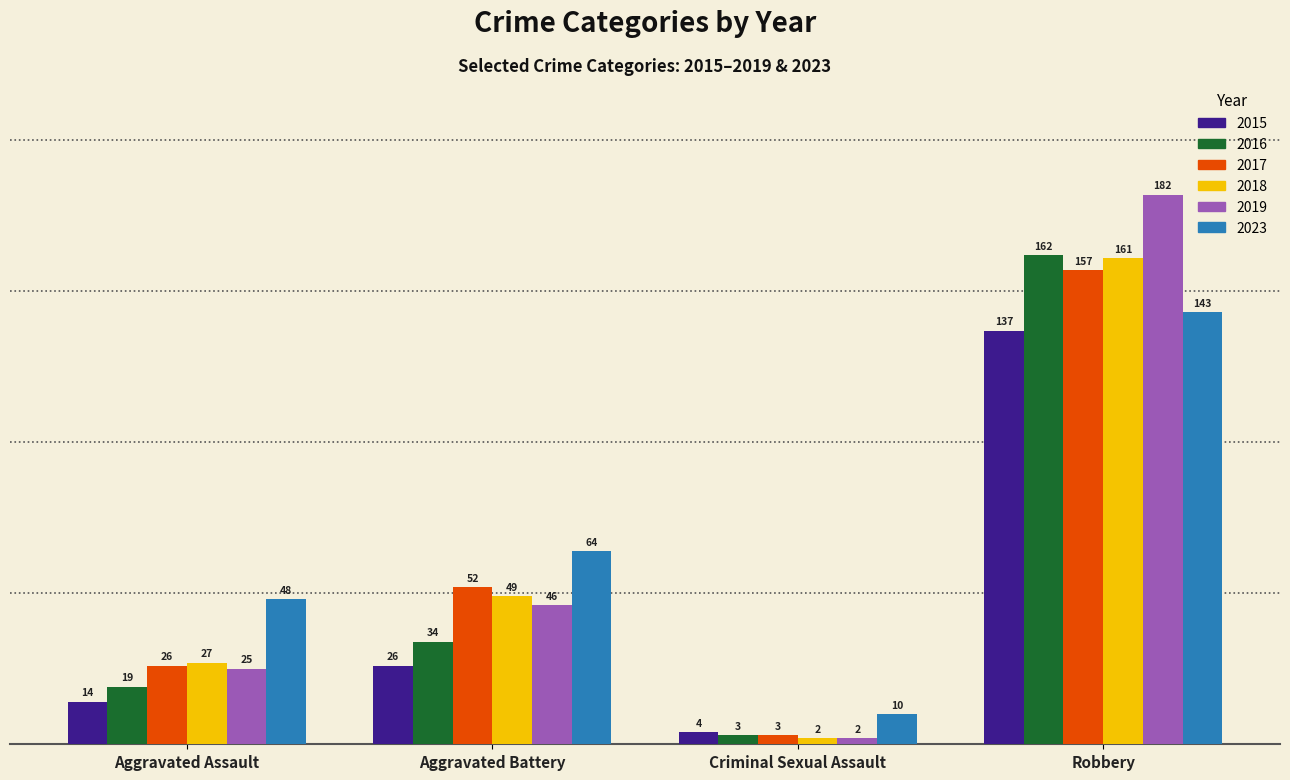

List the series in order of their peak value, highest first.

2019, 2016, 2018, 2017, 2023, 2015